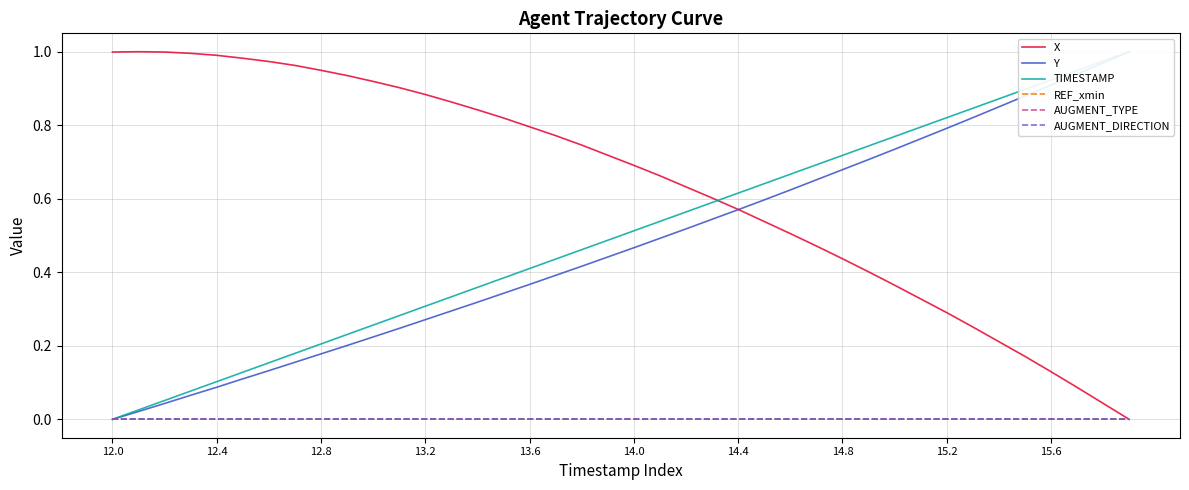

What is the difference between the TIMESTAMP values at 22 and 11?

0.3